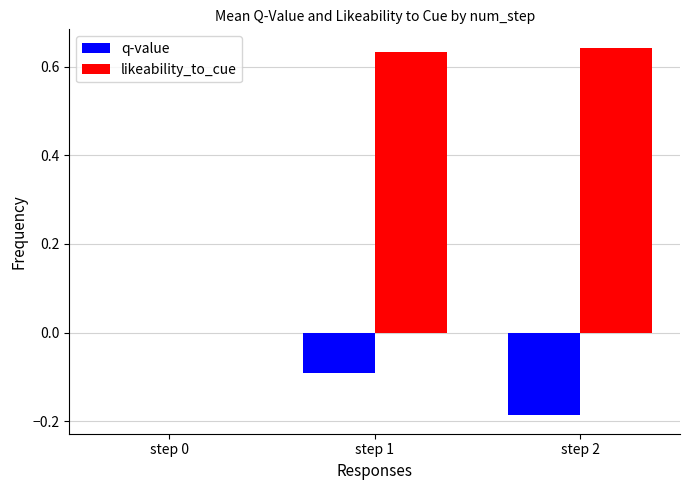

What are all the series names shown in the legend?

q-value, likeability_to_cue